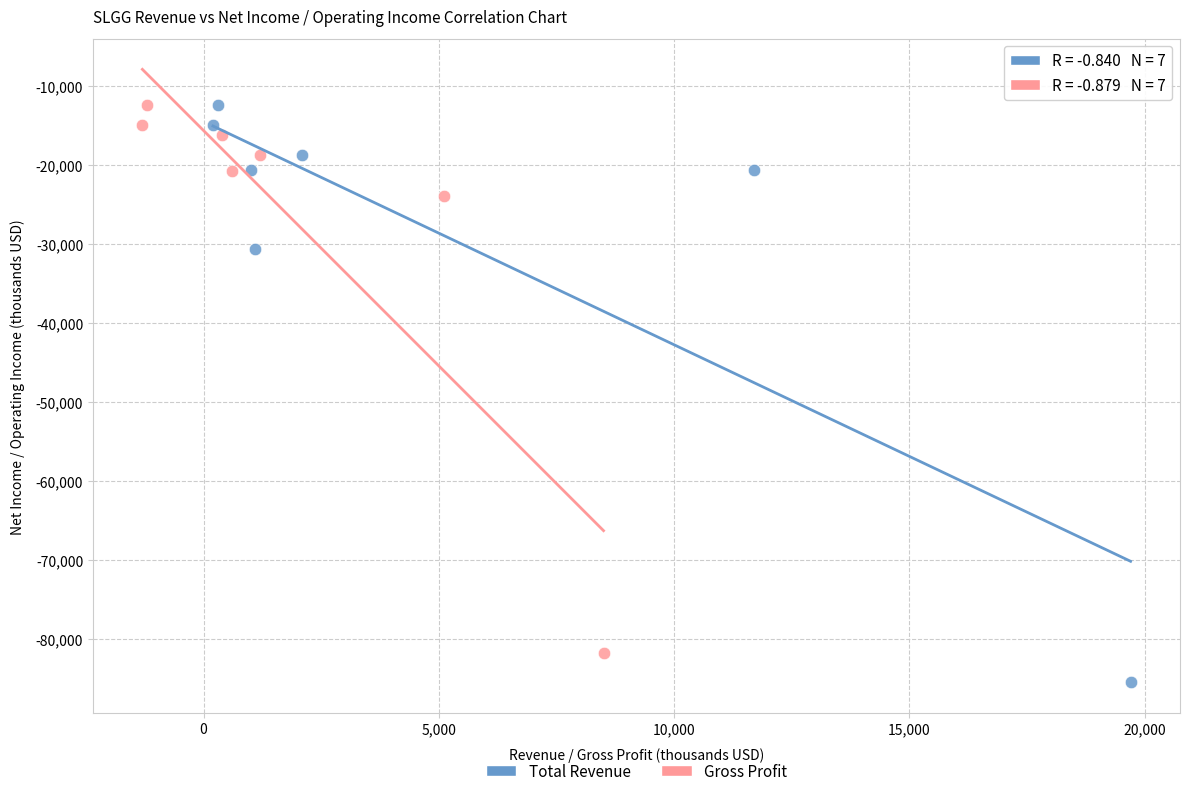

Which series has the widest spread of Y values?

Total Revenue